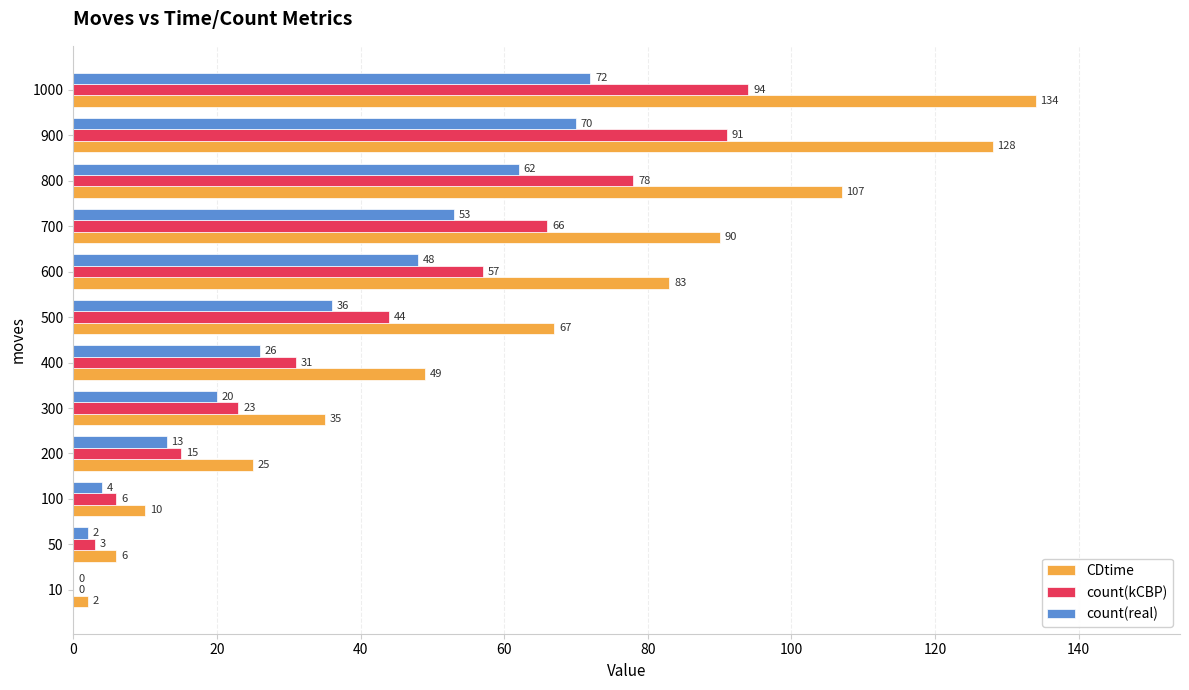

Where is count(real) nearest to the value 36?

500